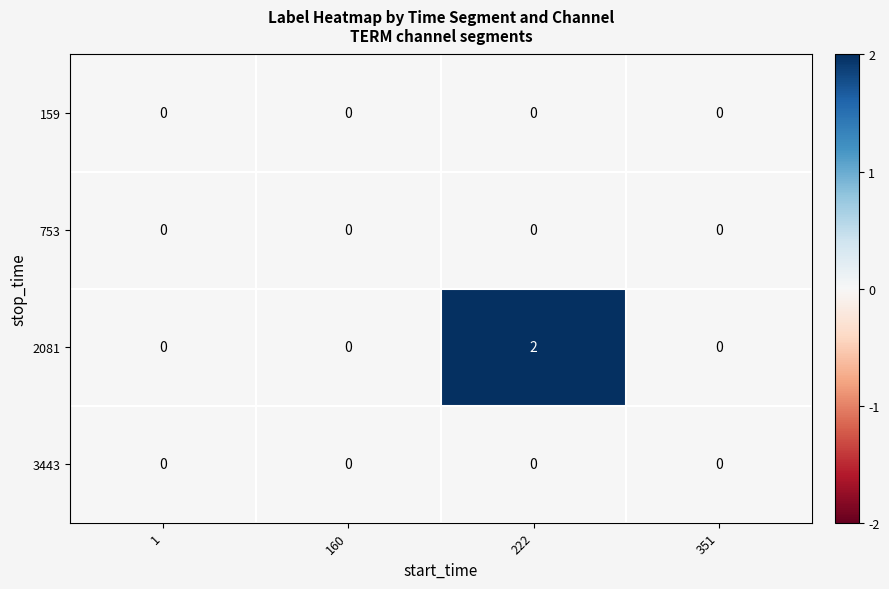

Reading left to right, extract all data points from this chart.

159: 0	0	0	0
753: 0	0	0	0
2081: 0	0	2	0
3443: 0	0	0	0